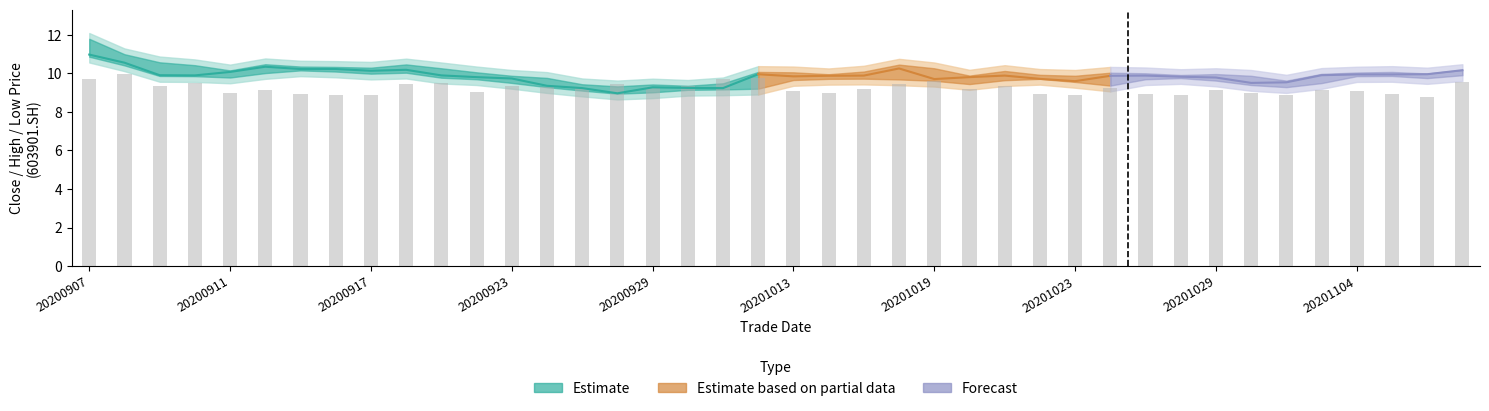

List the labels in order of value, smallest first.

38, 20201029, 34, 28, 31, 20201023, 37, 27, 30, 20201019, 20200929, 21, 33, 11, 36, 20, 32, 20201013, 35, 25, 22, 14, 29, 16, 13, 17, 26, 20200917, 12, 20201104, 23, 15, 20200923, 10, 39, 24, 20200907, 18, 19, 20200911